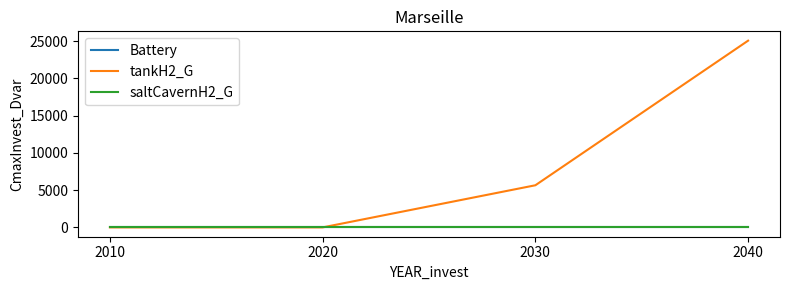

Does the chart display data point markers on the line(s)?

No